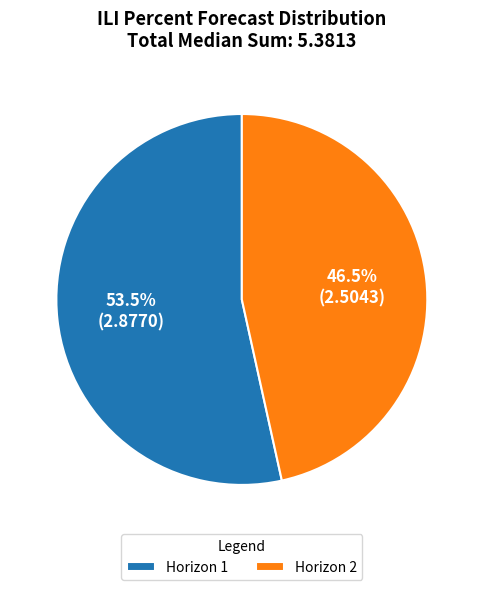

Which slice is the largest?

Horizon 1